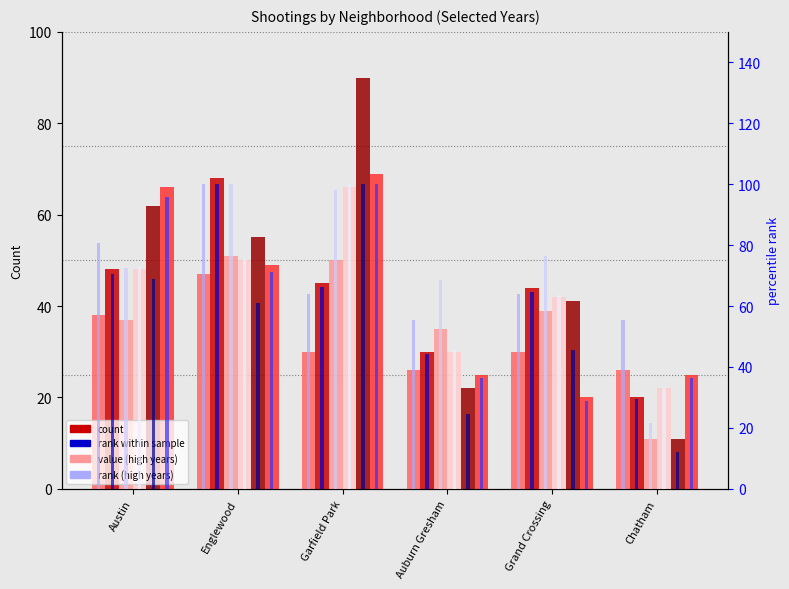

What is the spread (max minus min) of values at Grand Crossing?

47.5